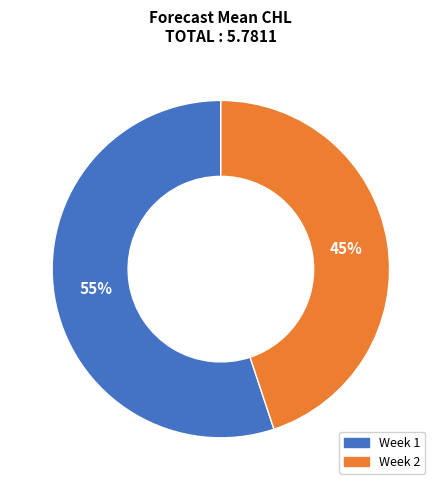

To the nearest percent, what is the difference between the largest and smallest slice percentages?

10%